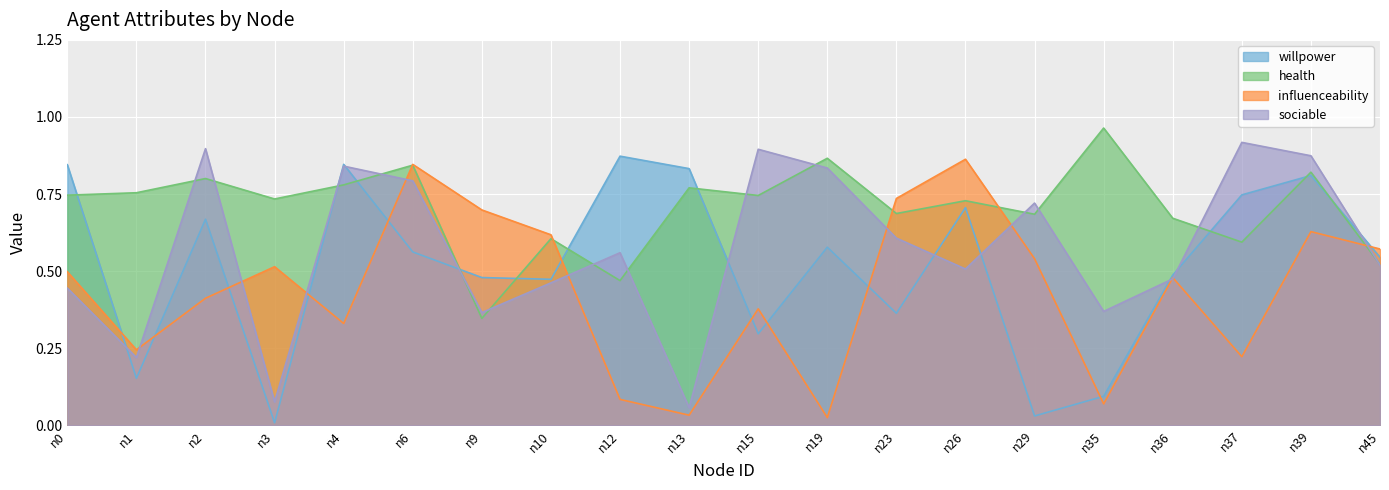

List the series in order of their overall mean, highest first.

health, sociable, willpower, influenceability